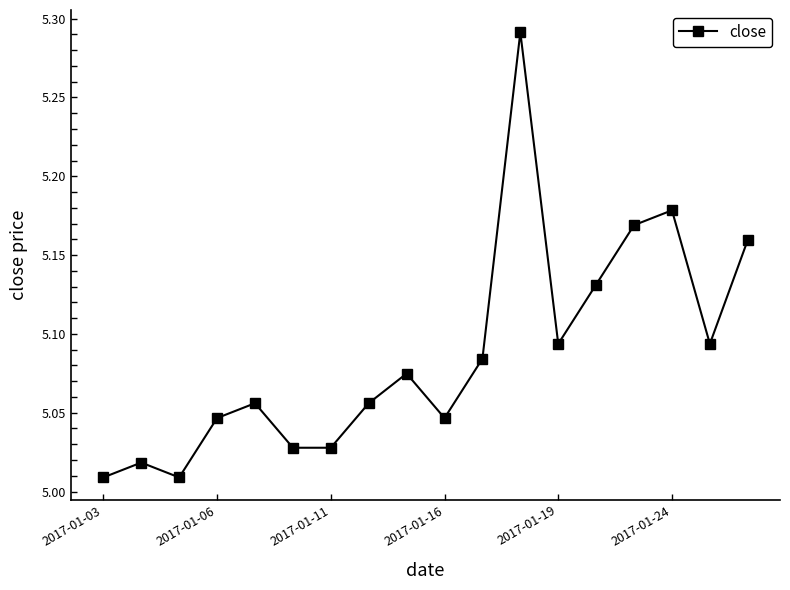

What is the sum of all values?

91.6